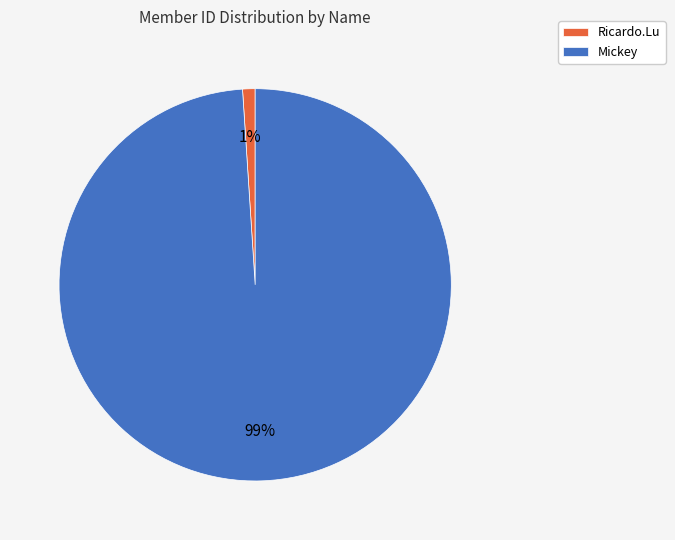

Do Mickey and Ricardo.Lu together represent more than half of the pie?

Yes